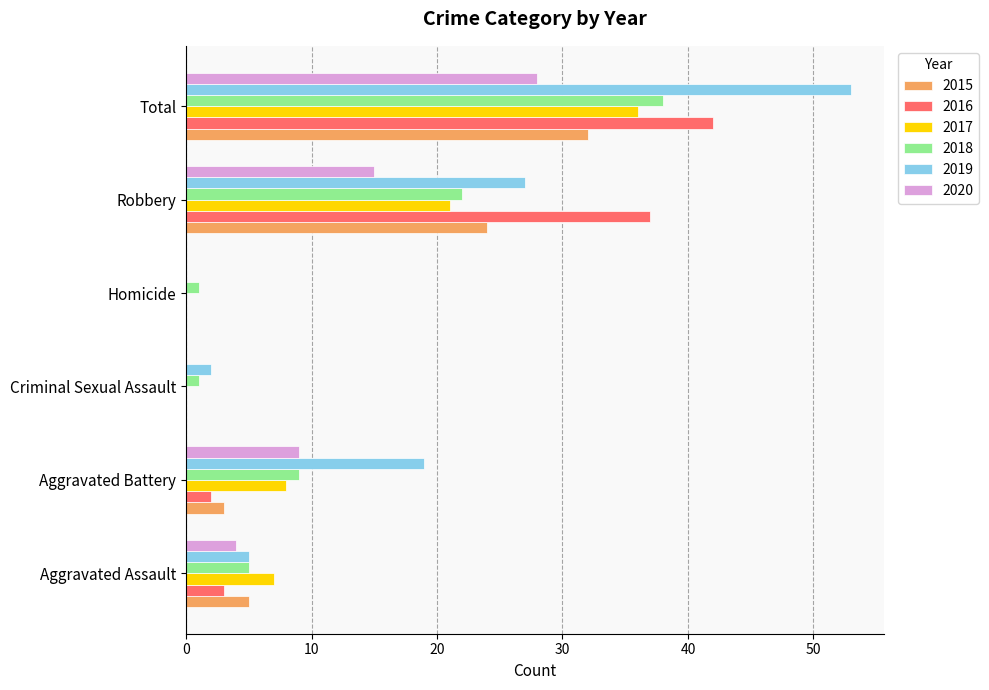

At which category is the sum across all series the highest?

Total